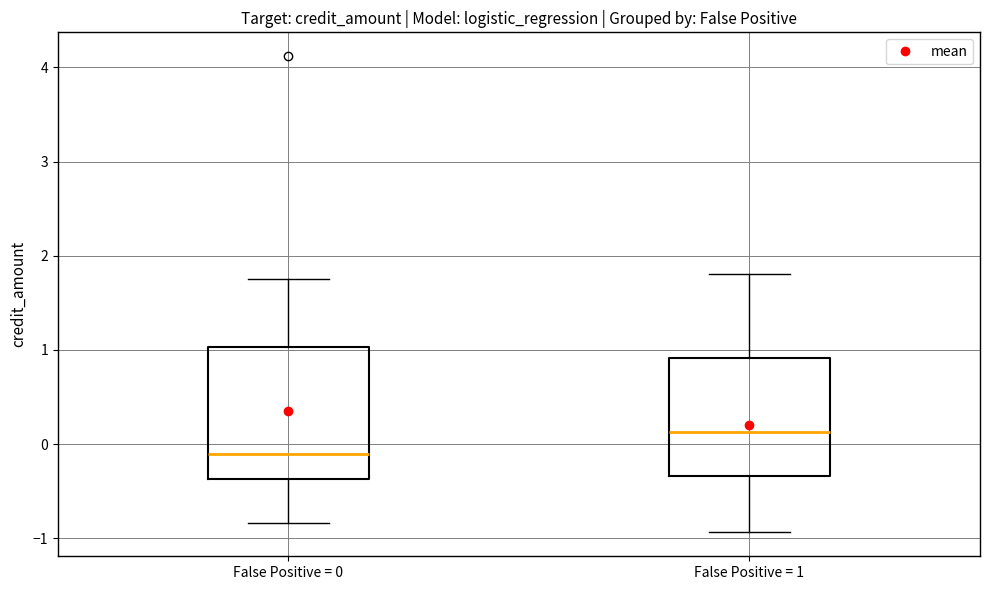

Which box's median line is the highest?

False Positive = 1